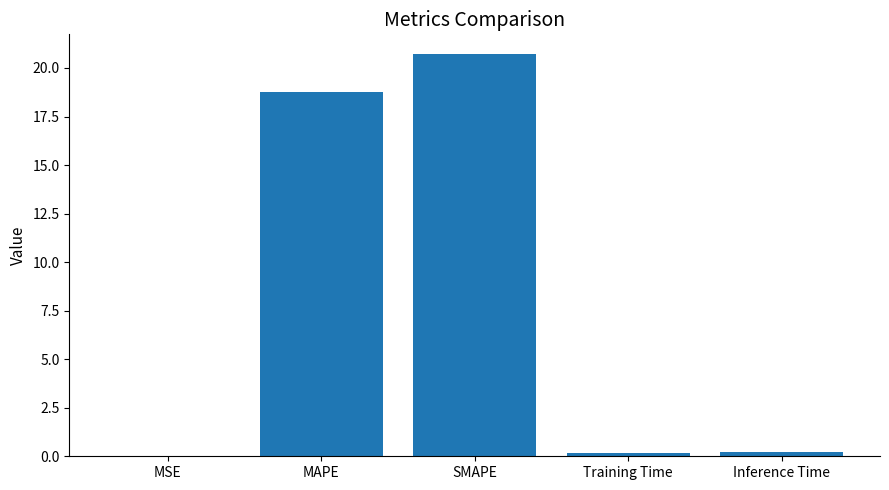

The value at SMAPE is 20.7. True or false?

True